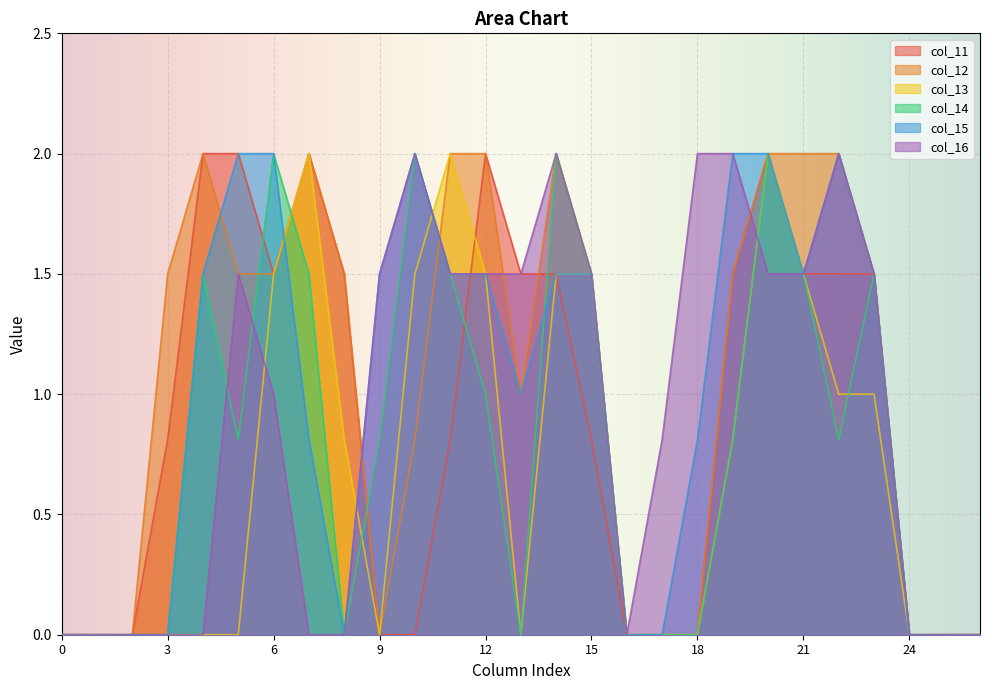

Is the value of col_11 at 16 greater than the value of col_14 at 20?

No